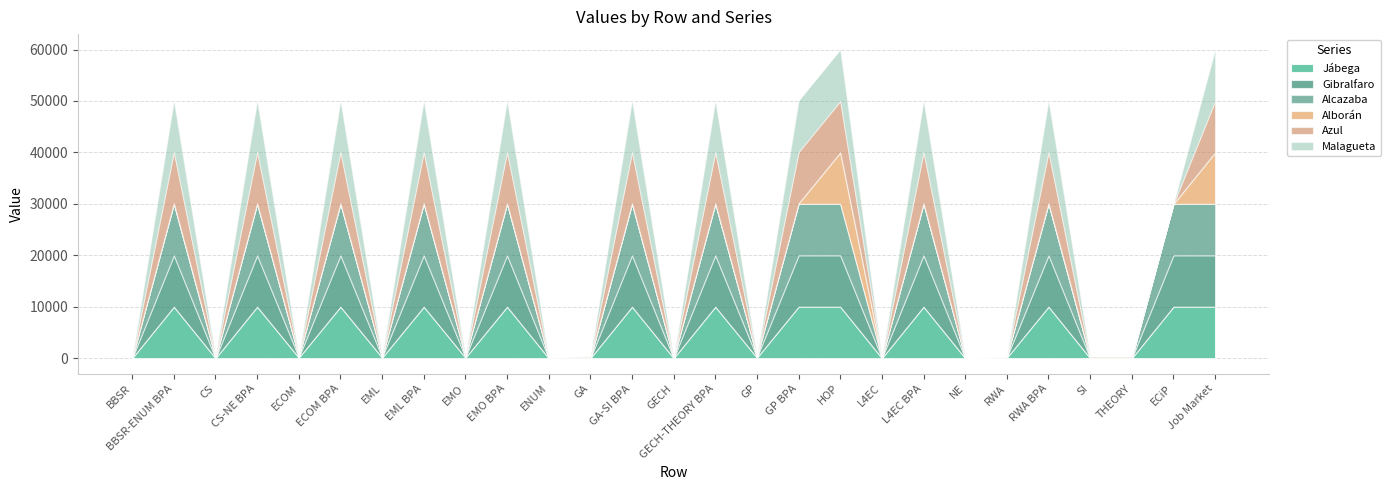

Between RWA BPA and ECiP, which is larger?

RWA BPA